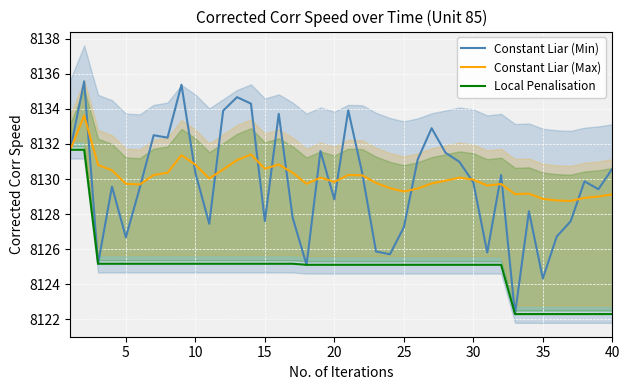

What is the difference between the maximum and minimum values in the Constant Liar (Max) series?

4.9